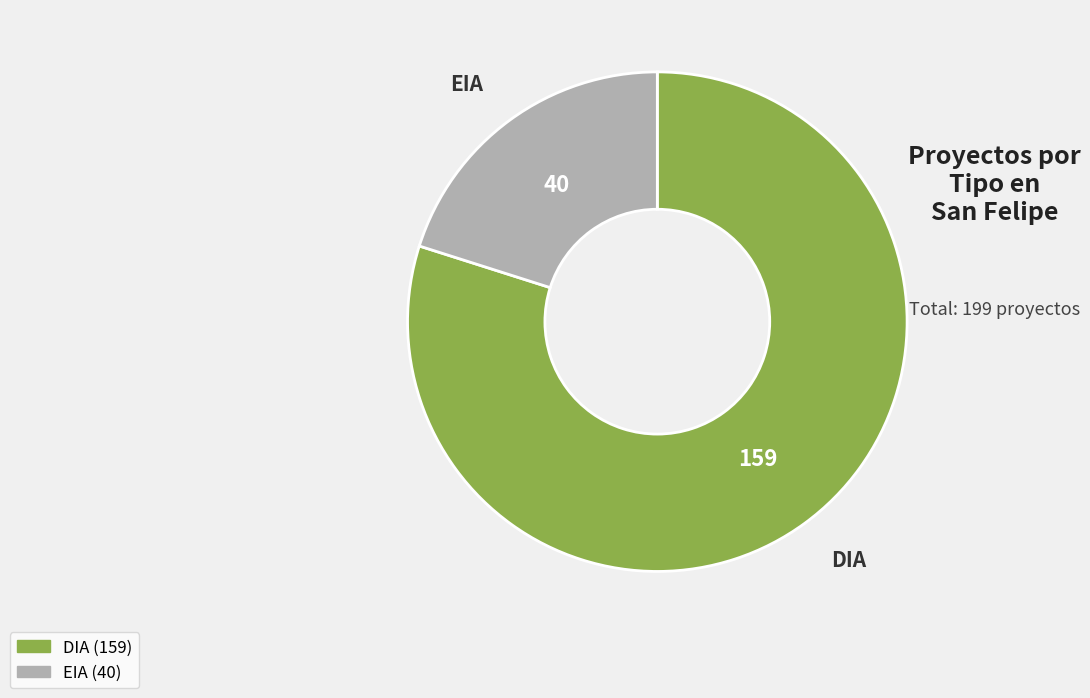

Which slice is the largest?

DIA